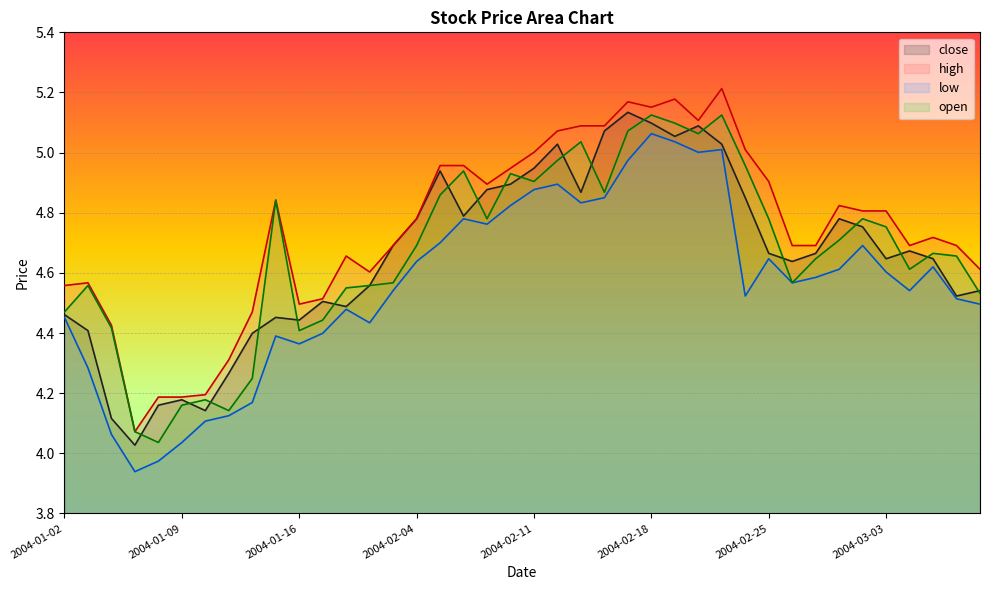

At how many categories does at least one series exceed 4?

40